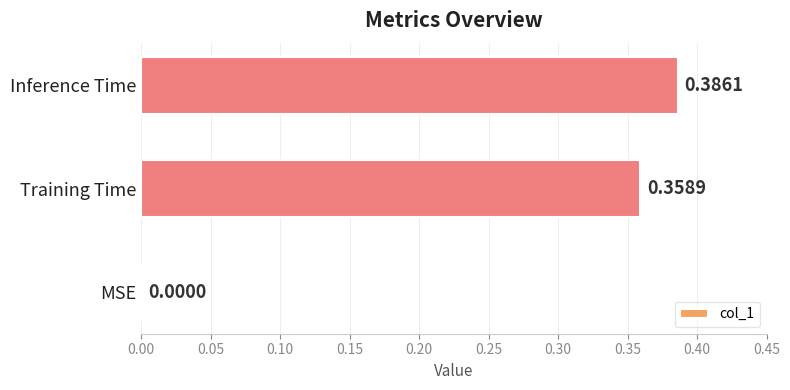

What is the sum of all values?

0.7